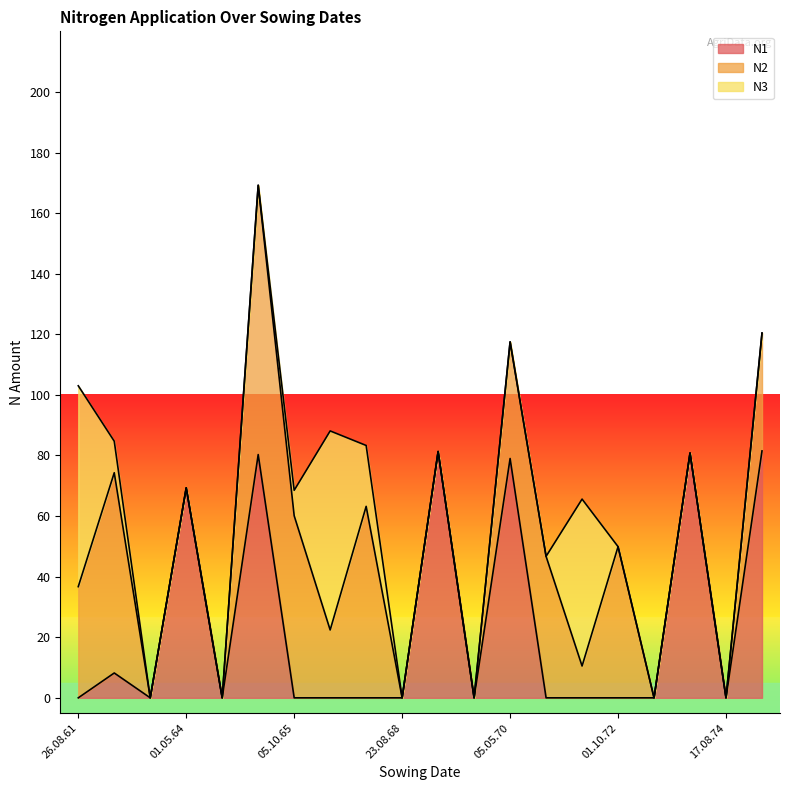

How many lines are shown in the chart?

3